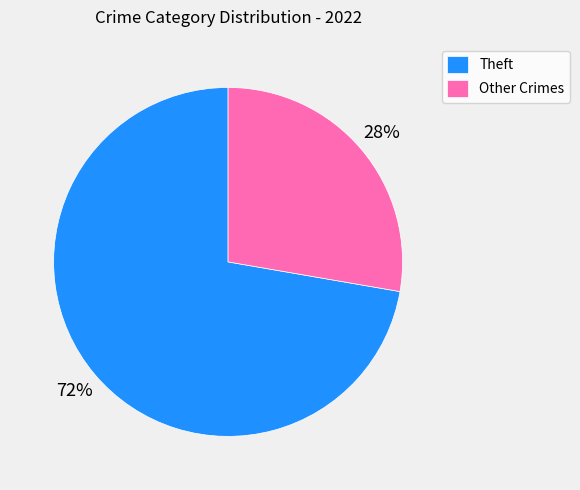

Combined, do Other Crimes and Theft account for over 50%?

Yes